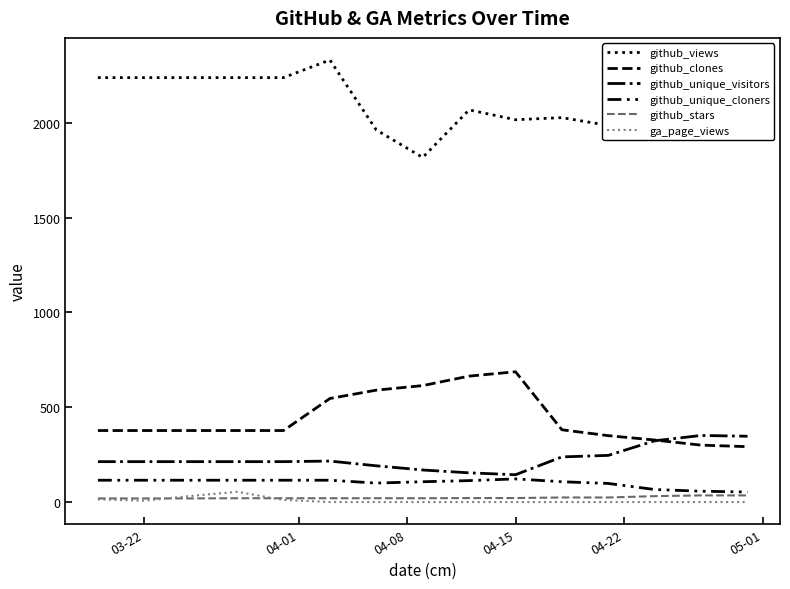

Is this an area chart (filled region under the line)?

No